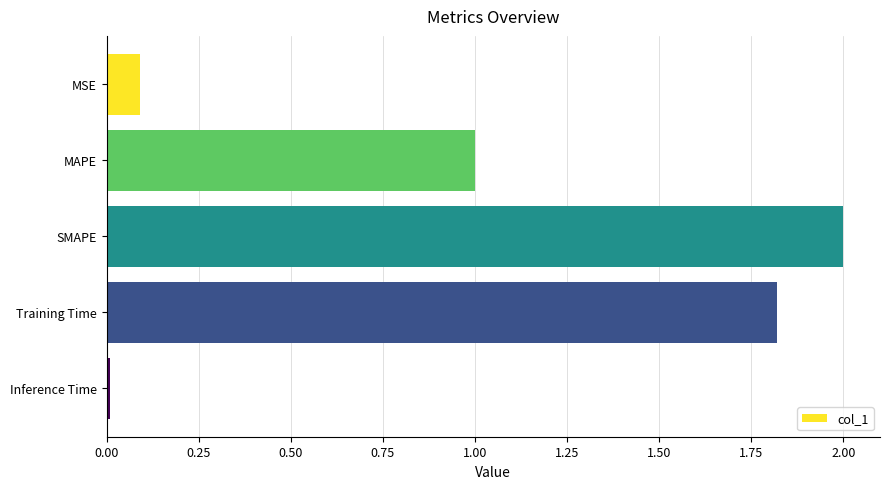

List the labels in order of value, largest first.

SMAPE, Training Time, MAPE, MSE, Inference Time